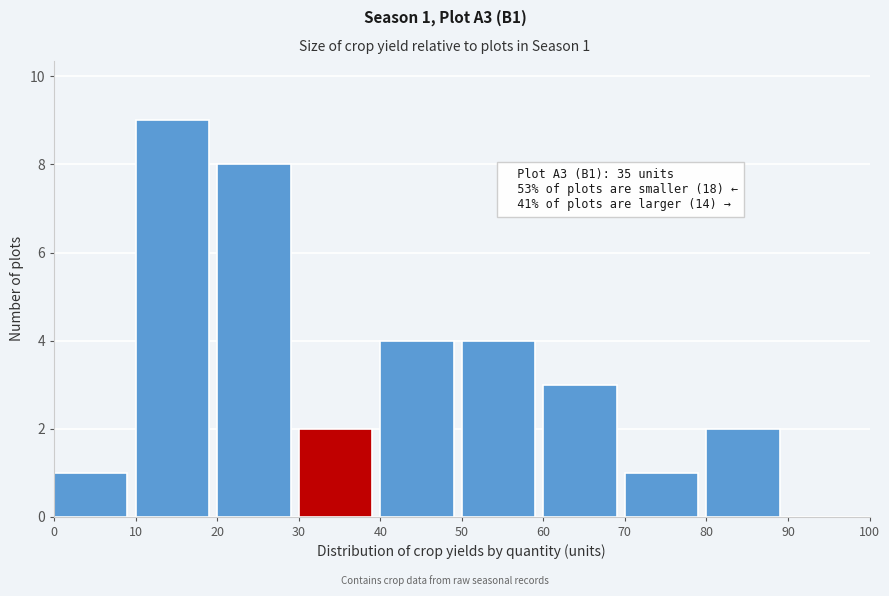

Which range on the x-axis has the tallest bar?

10 to 20